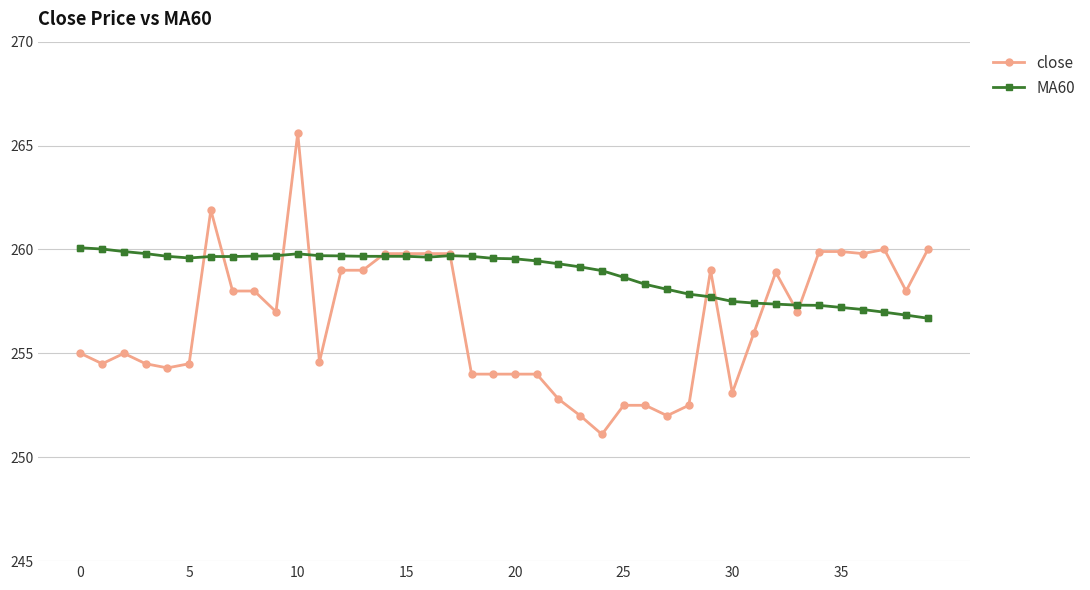

What is the value of the close point at the 6th from the left?

254.5